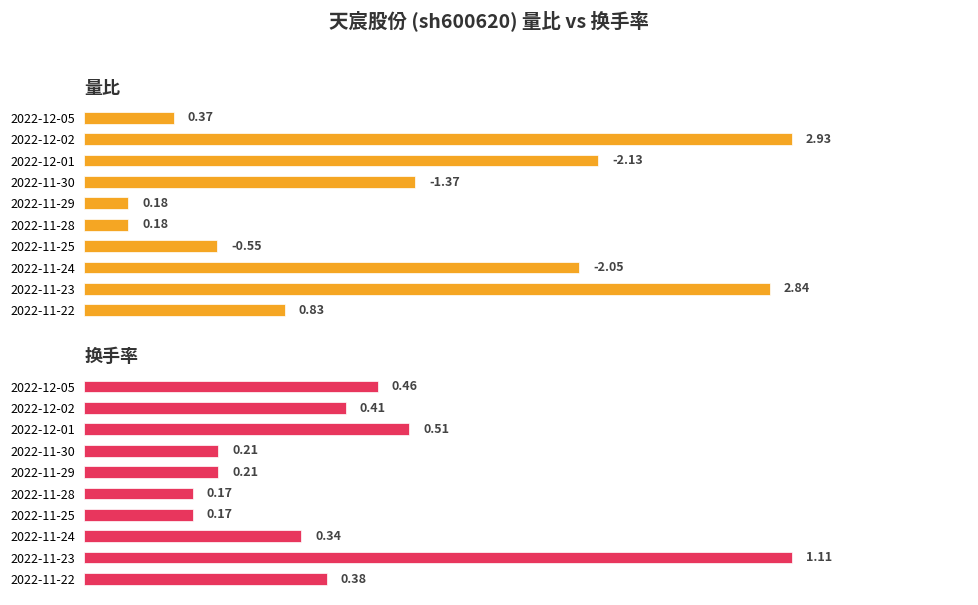

Count the number of data series in this chart.

2